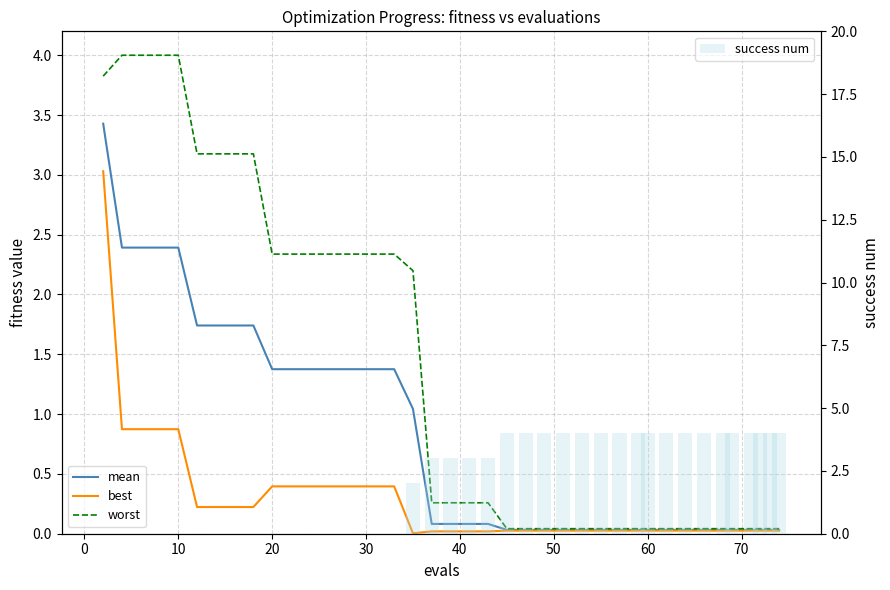

Reading left to right, list all the values displayed in this chart.

mean: 3.4	2.4	2.4	2.4	2.4	1.7	1.7	1.7	1.7	1.4	1.4	1.4	1.4	1.4	1.4	1.4	1.4	1.0	0.1	0.1	0.1	0.1	0.0	0.0	0.0	0.0	0.0	0.0	0.0	0.0	0.0	0.0	0.0	0.0	0.0	0.0	0.0	0.0	0.0	0.0
best: 3.0	0.9	0.9	0.9	0.9	0.2	0.2	0.2	0.2	0.4	0.4	0.4	0.4	0.4	0.4	0.4	0.4	0.0	0.0	0.0	0.0	0.0	0.0	0.0	0.0	0.0	0.0	0.0	0.0	0.0	0.0	0.0	0.0	0.0	0.0	0.0	0.0	0.0	0.0	0.0
worst: 3.8	4.0	4.0	4.0	4.0	3.2	3.2	3.2	3.2	2.3	2.3	2.3	2.3	2.3	2.3	2.3	2.3	2.2	0.3	0.3	0.3	0.3	0.0	0.0	0.0	0.0	0.0	0.0	0.0	0.0	0.0	0.0	0.0	0.0	0.0	0.0	0.0	0.0	0.0	0.0
success num: 0.0	0.0	0.0	0.0	0.0	0.0	0.0	0.0	0.0	0.0	0.0	0.0	0.0	0.0	0.0	0.0	0.0	2.0	3.0	3.0	3.0	3.0	4.0	4.0	4.0	4.0	4.0	4.0	4.0	4.0	4.0	4.0	4.0	4.0	4.0	4.0	4.0	4.0	4.0	4.0